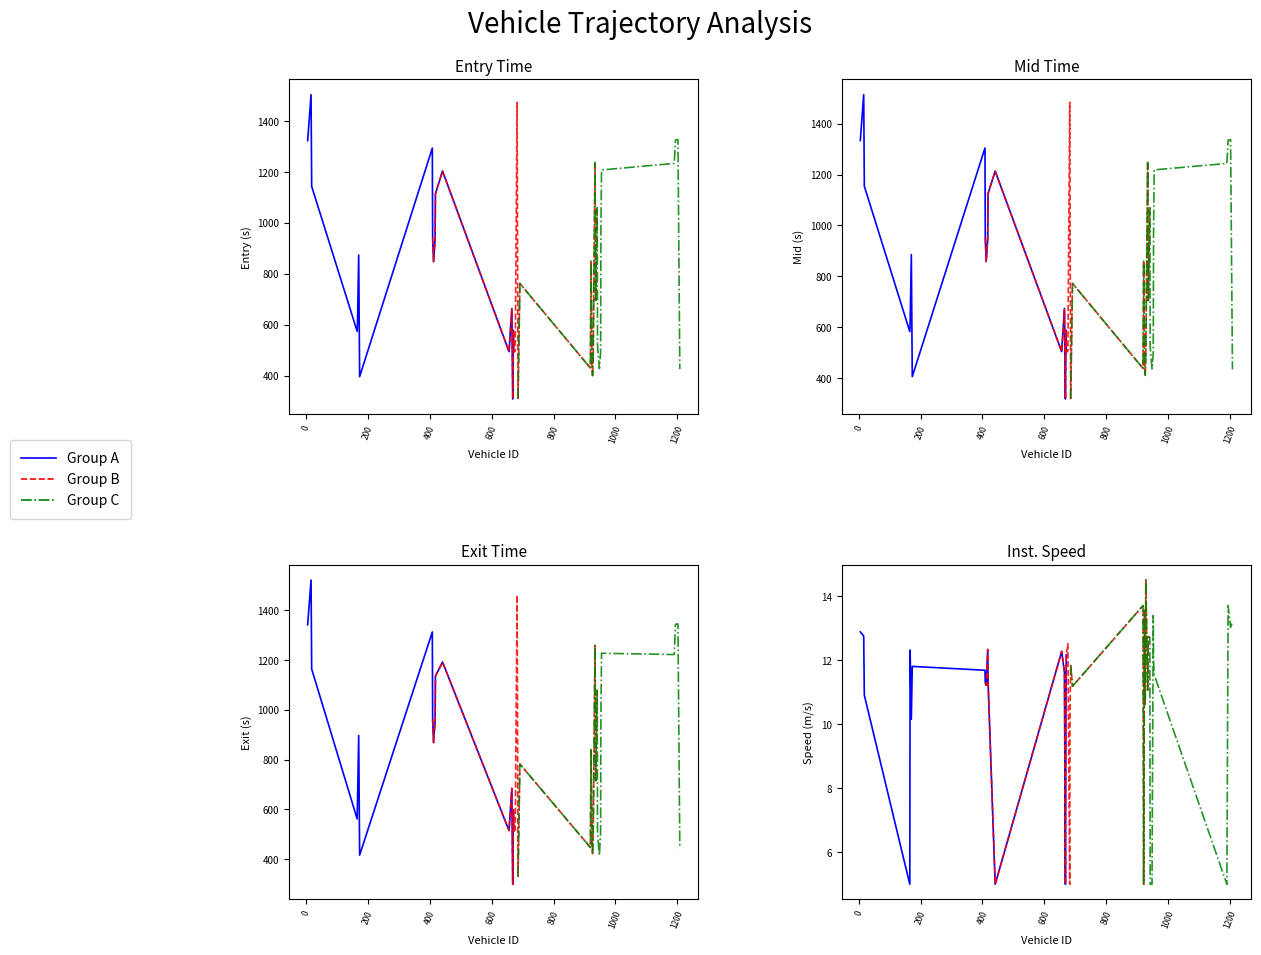

What is the label of the 36th point from the left?

35